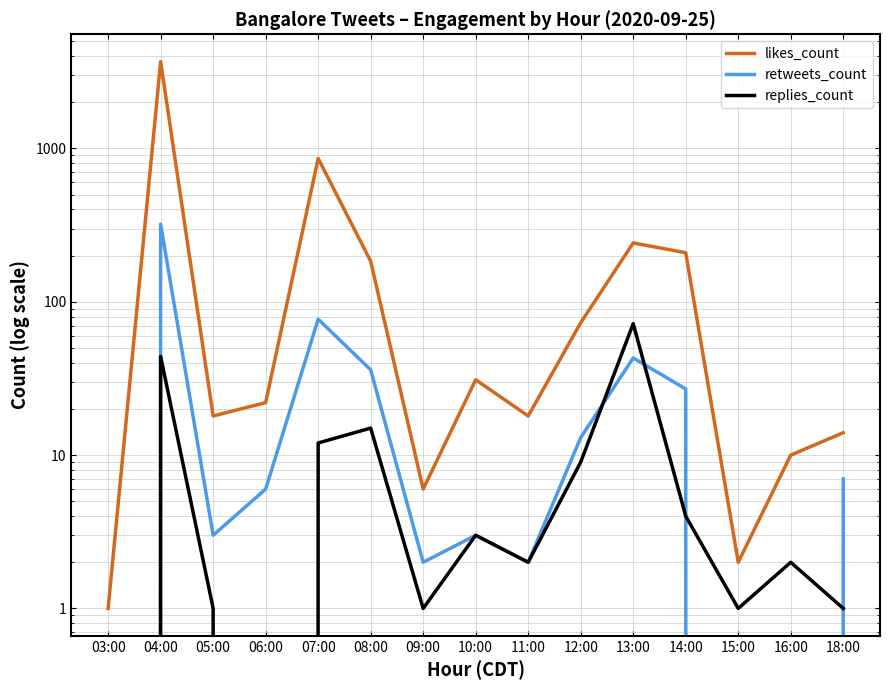

What is the lowest value of the likes_count series?

1